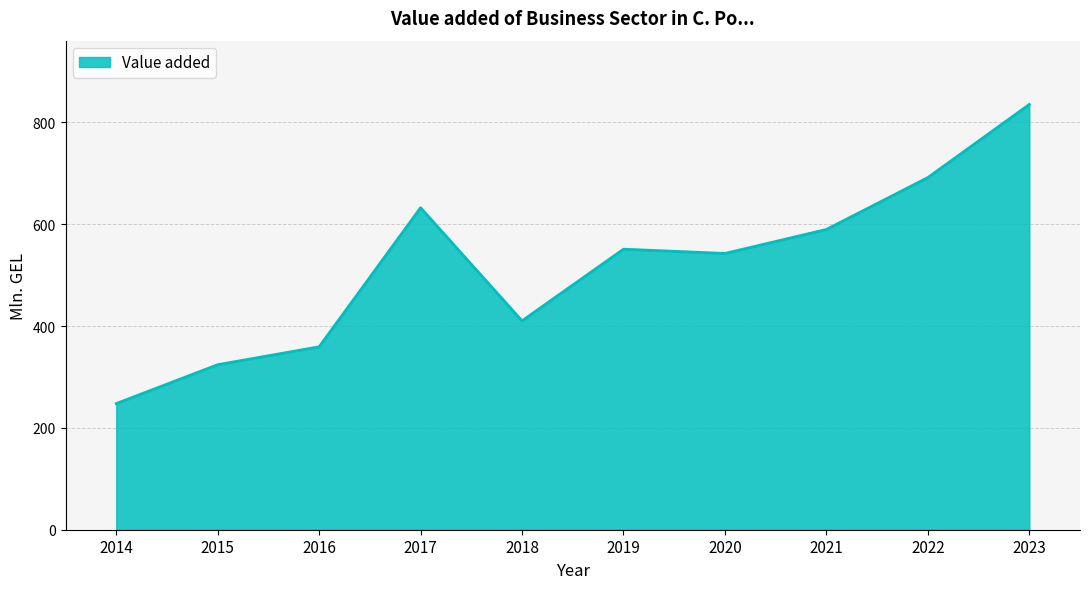

At which category does the data reach its first local peak?

2017